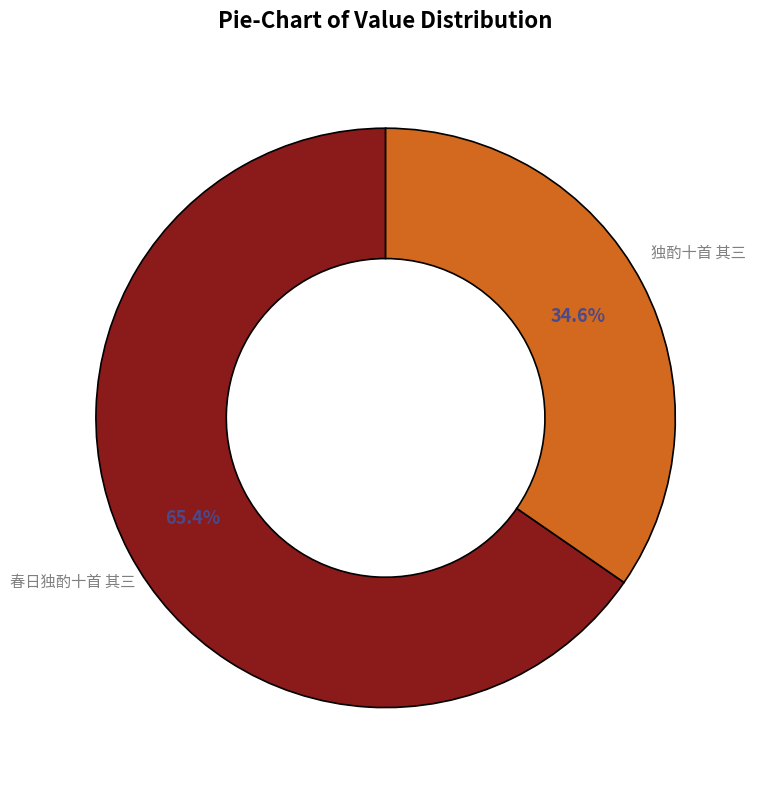

Which category has the smallest portion of the pie?

独酌十首 其三